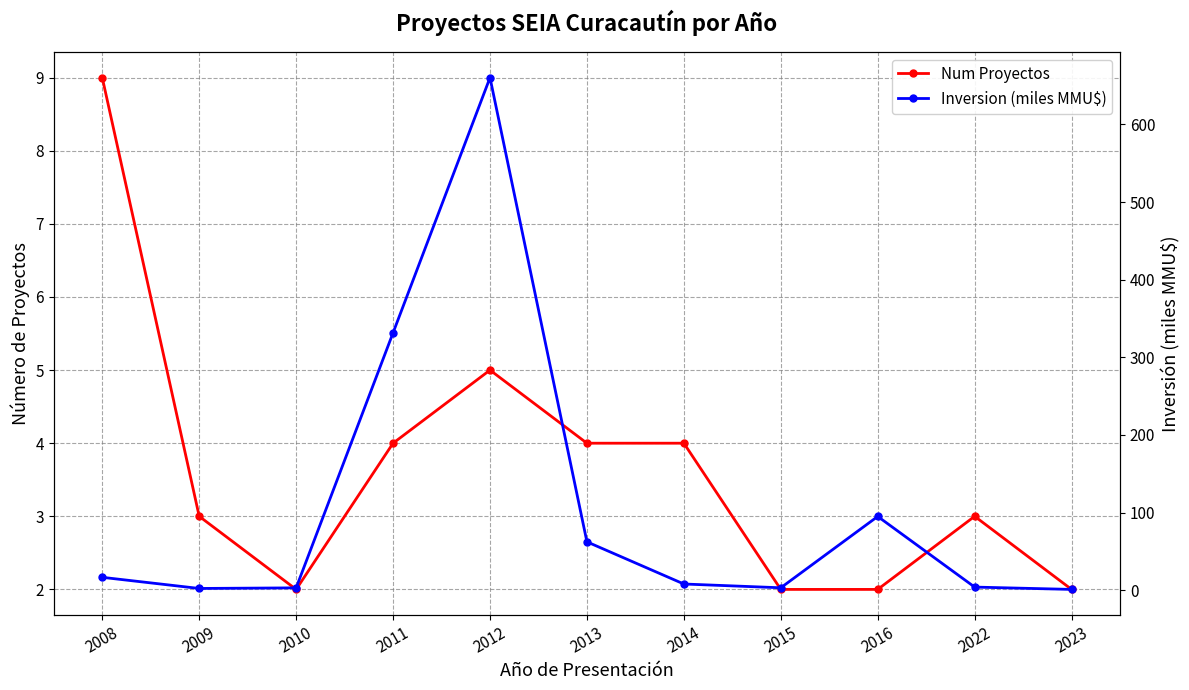

Which category has the lowest value across all series?

2023